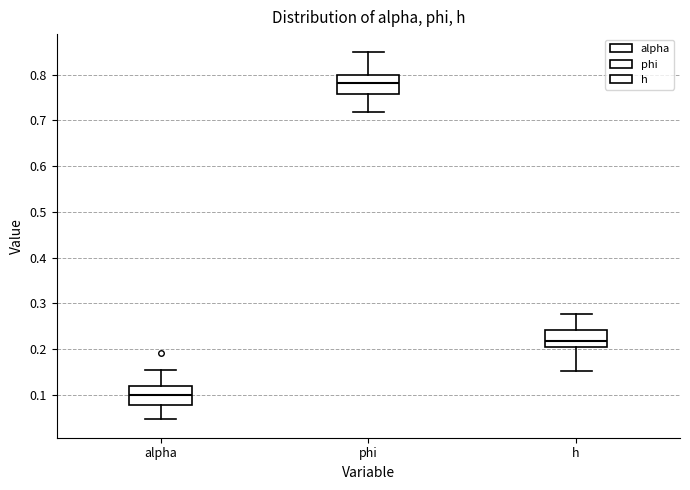

Reading left to right, transcribe this box plot: for each box, give where its median line is, the range the box spans, and where its two whiskers end, as read against the y-axis. The values are not printed on the chart, so give them approximately, as read against the axis.

alpha: median 0.10, box 0.08 to 0.12, whiskers 0.05 to 0.15
phi: median 0.78, box 0.76 to 0.80, whiskers 0.72 to 0.85
h: median 0.22, box 0.21 to 0.24, whiskers 0.15 to 0.28